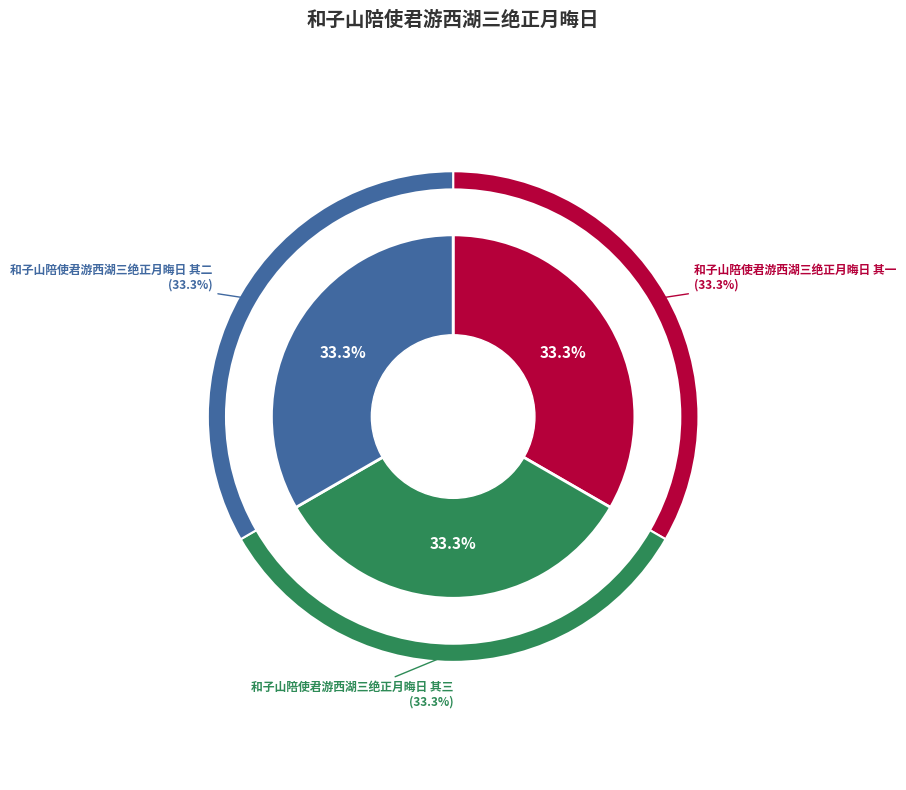

What percentage is the 和子山陪使君游西湖三绝正月晦日 其二 slice, to the nearest percent?

33%